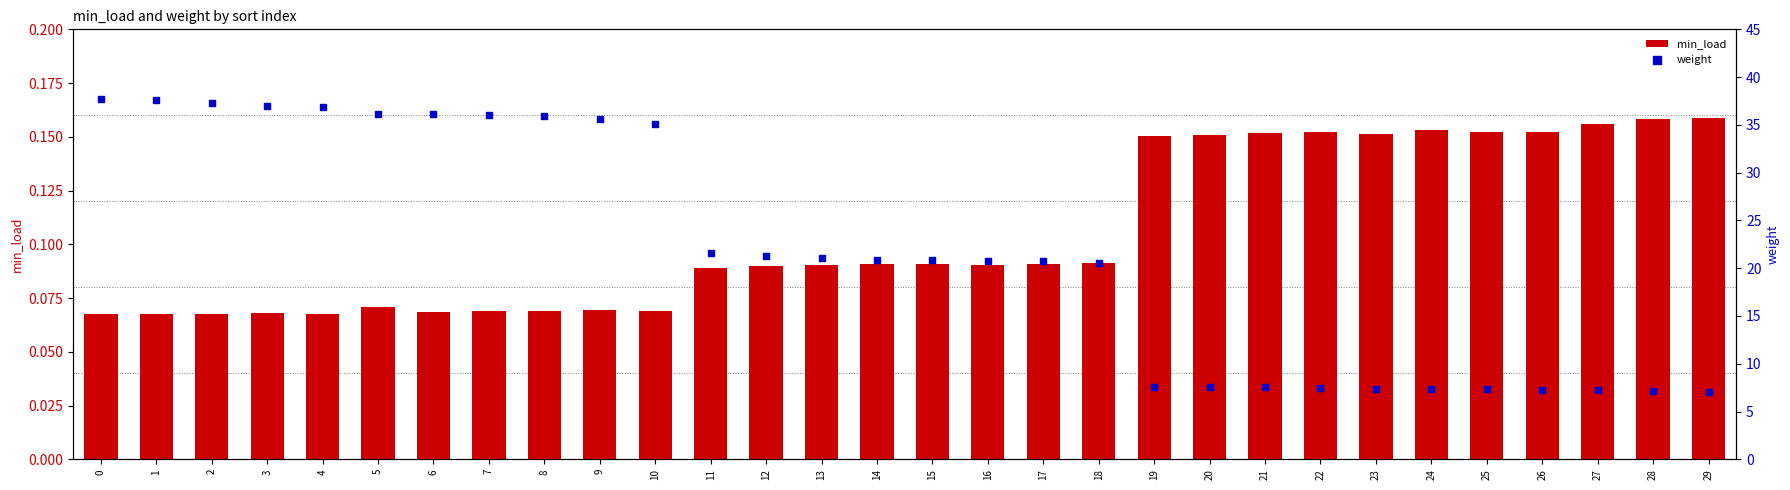

Which series has the widest spread of Y values?

weight